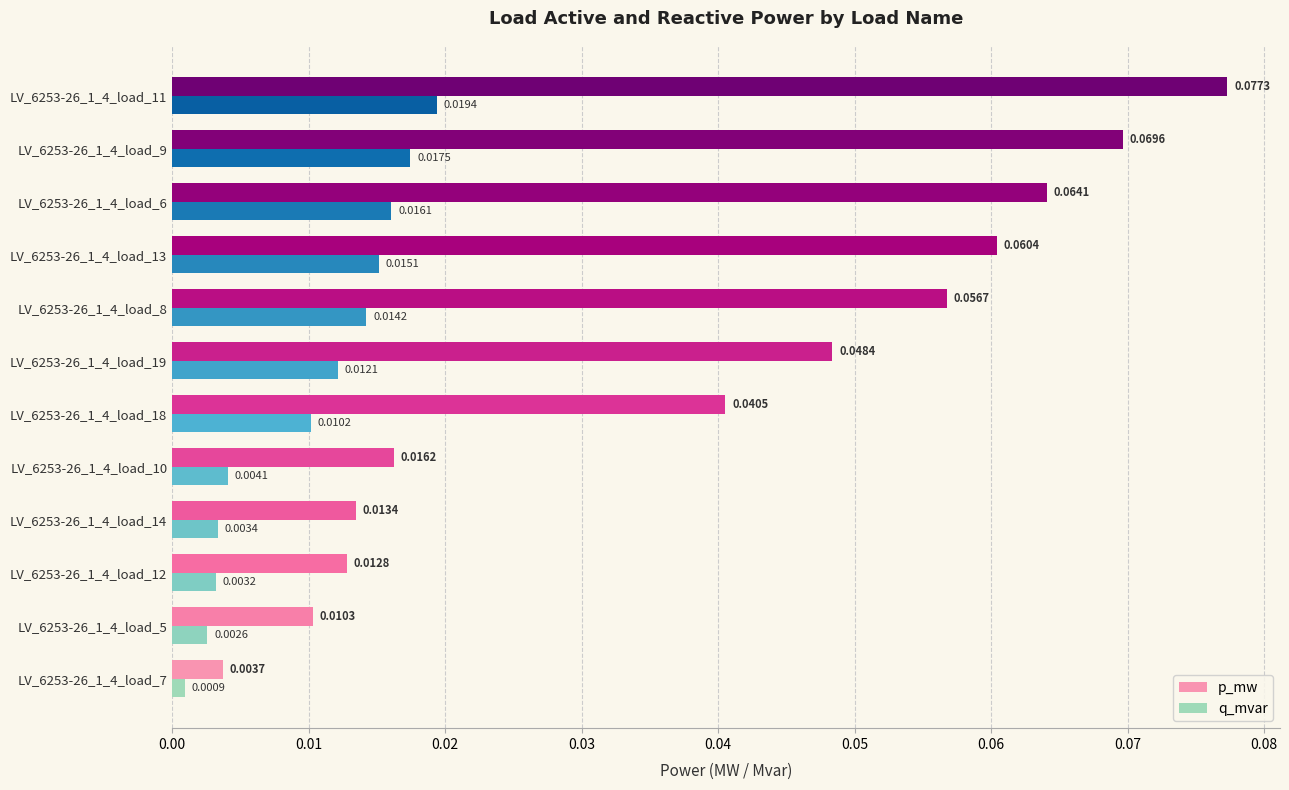

At how many categories does at least one series exceed 0?

12